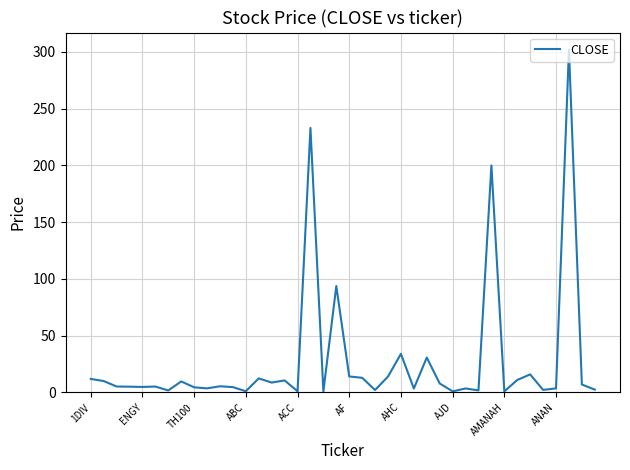

What is the difference between the maximum and minimum values?

301.1